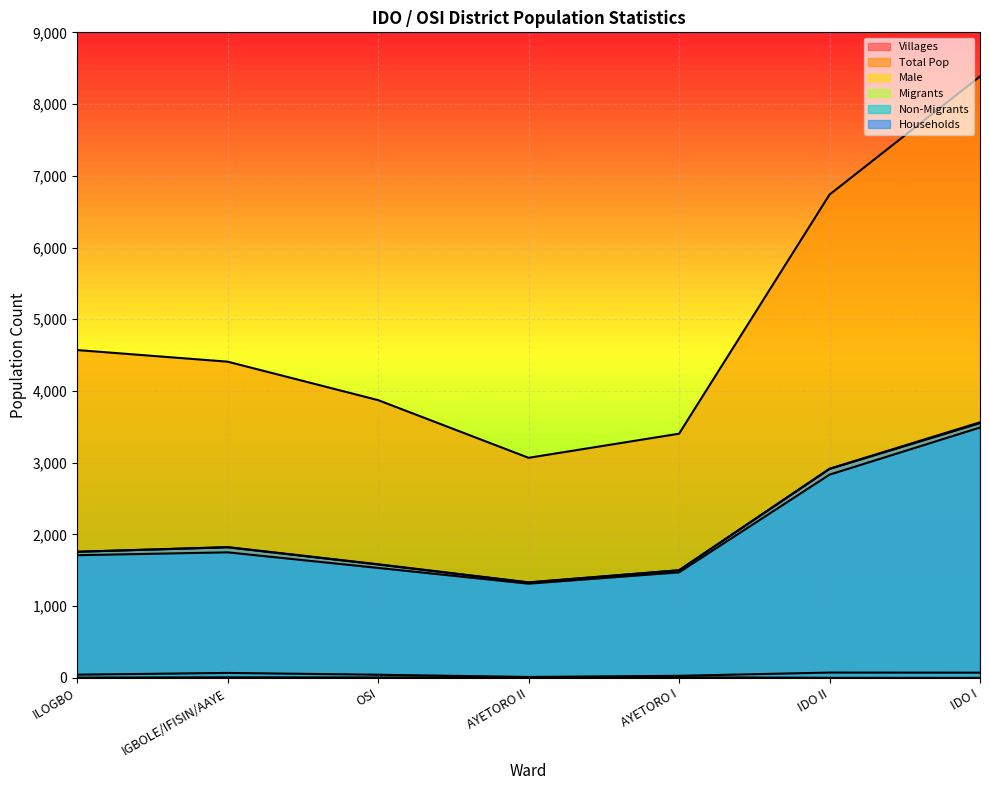

Reading right to left, list all the values displayed in this chart.

Villages: 1	2	10	11	7	9	5
Total Pop: 8385	6738	3405	3069	3873	4409	4571
Male: 3551	2913	1500	1330	1581	1821	1759
Migrants: 74	75	30	14	45	70	46
Non-Migrants: 3491	2834	1472	1314	1534	1751	1711
Households: 3564	2917	1502	1333	1585	1824	1759